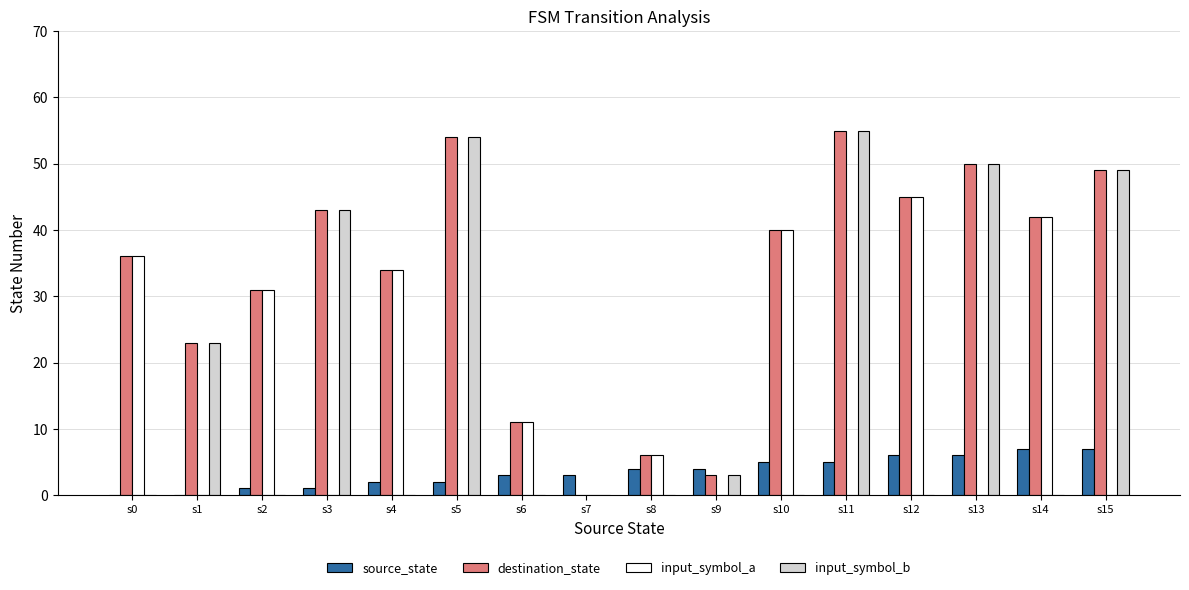

The value of destination_state at s5 is 79. True or false?

False